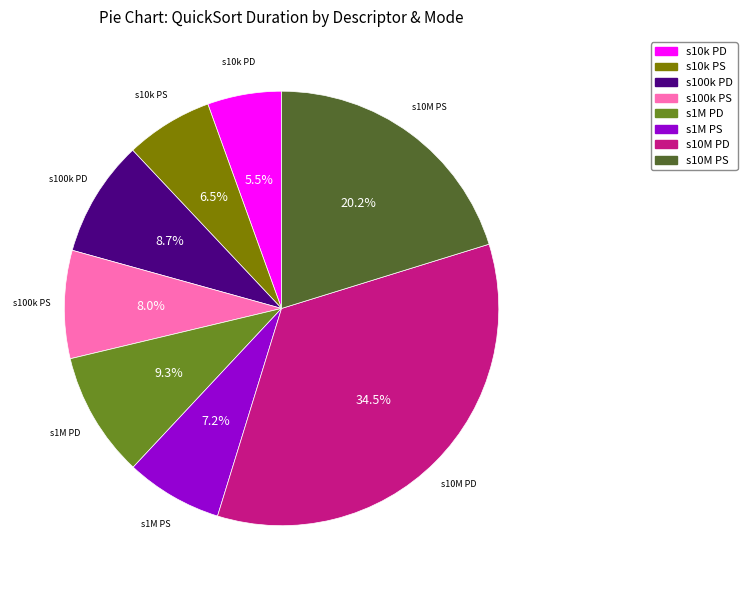

Is there a majority slice in this chart?

No